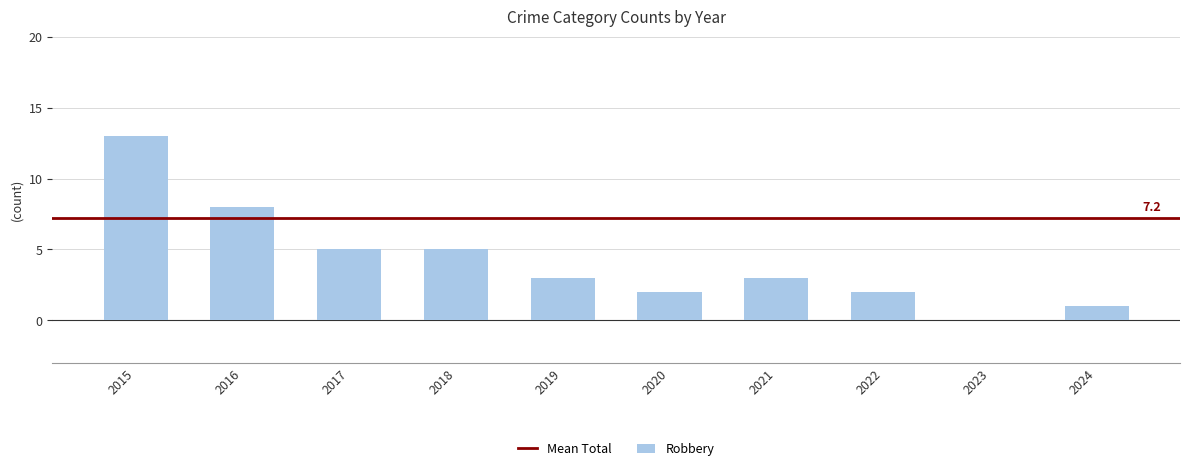

How many data points does each series have?

10